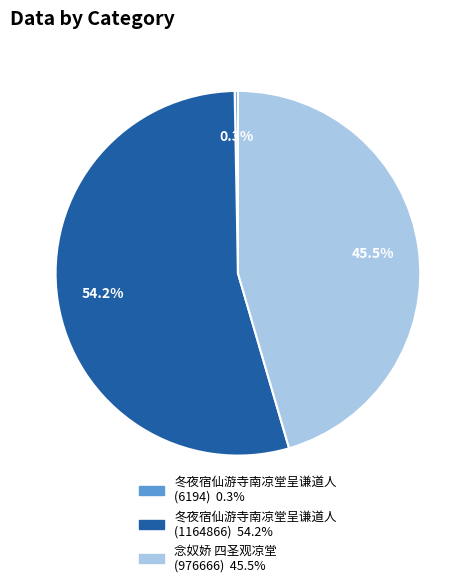

To the nearest percent, what is the difference between the largest and smallest slice percentages?

54%